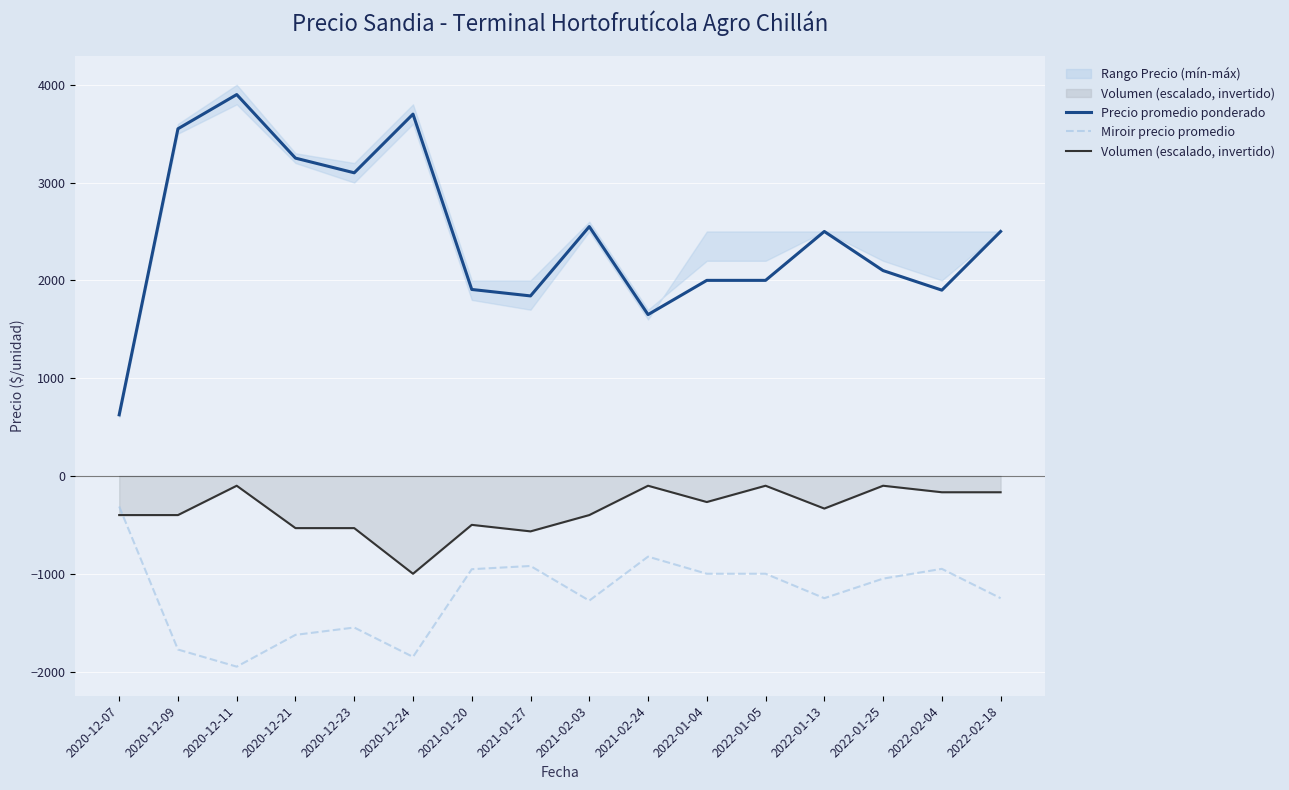

Rank the series at 2020-12-11 from lowest to highest value.

Miroir precio promedio, Volumen (escalado, invertido), Precio promedio ponderado